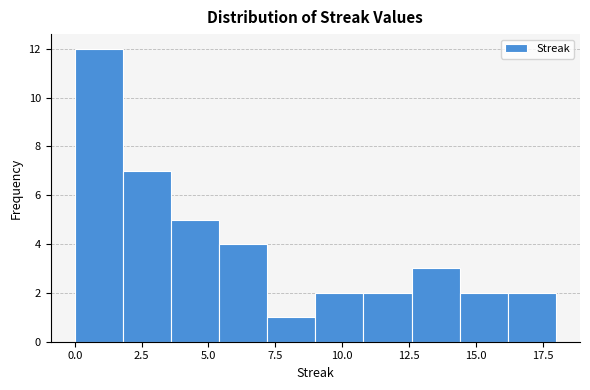

Read against the x-axis, roughly where is the centre of the tallest bar?

1.0